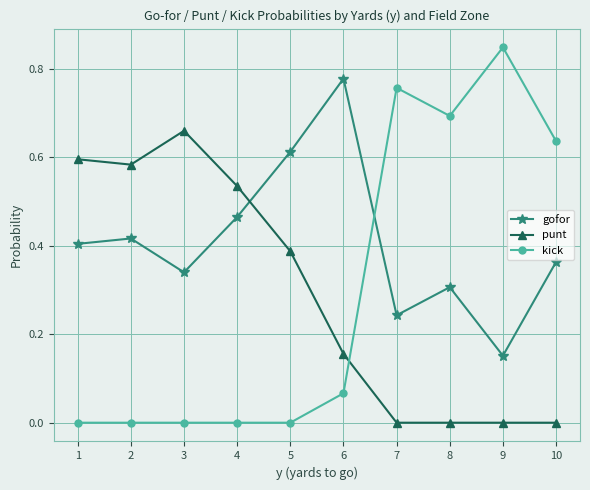

Is the value of gofor at 6 greater than the value of kick at 6?

Yes